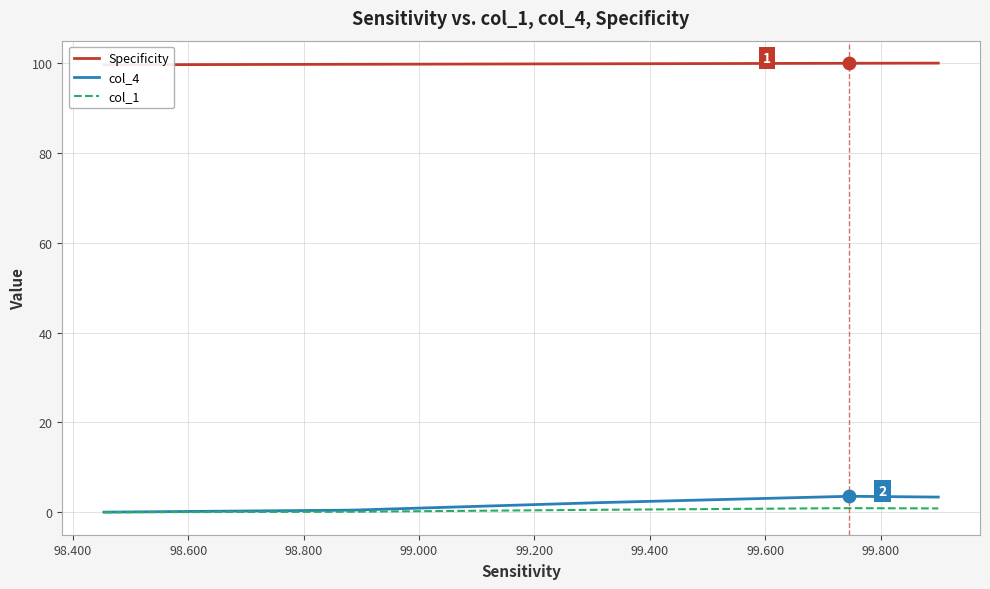

Which series has the largest Y range (max minus min)?

col_4